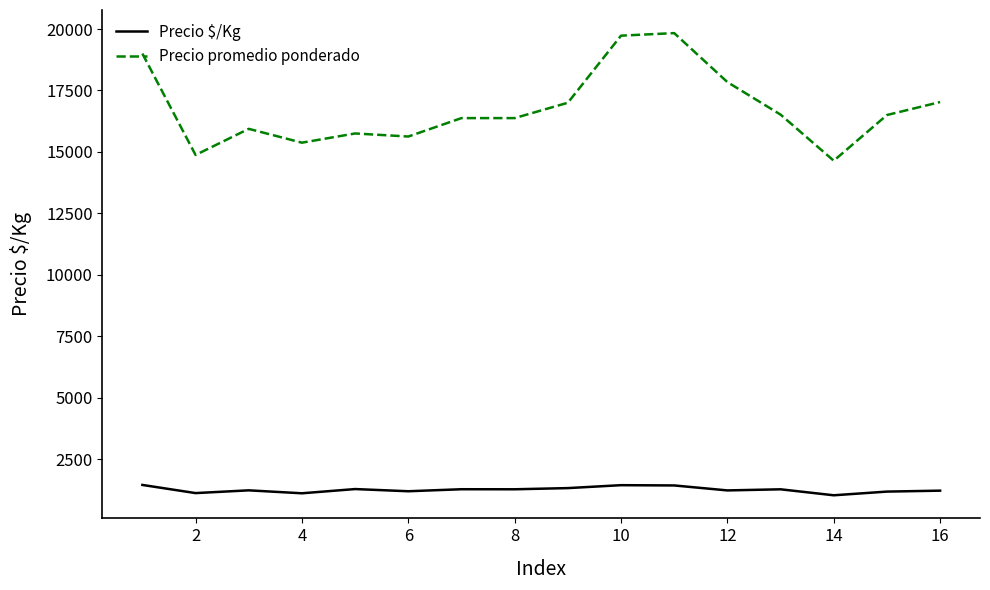

True or false: Precio promedio ponderado and Precio $/Kg intersect in this chart.

False